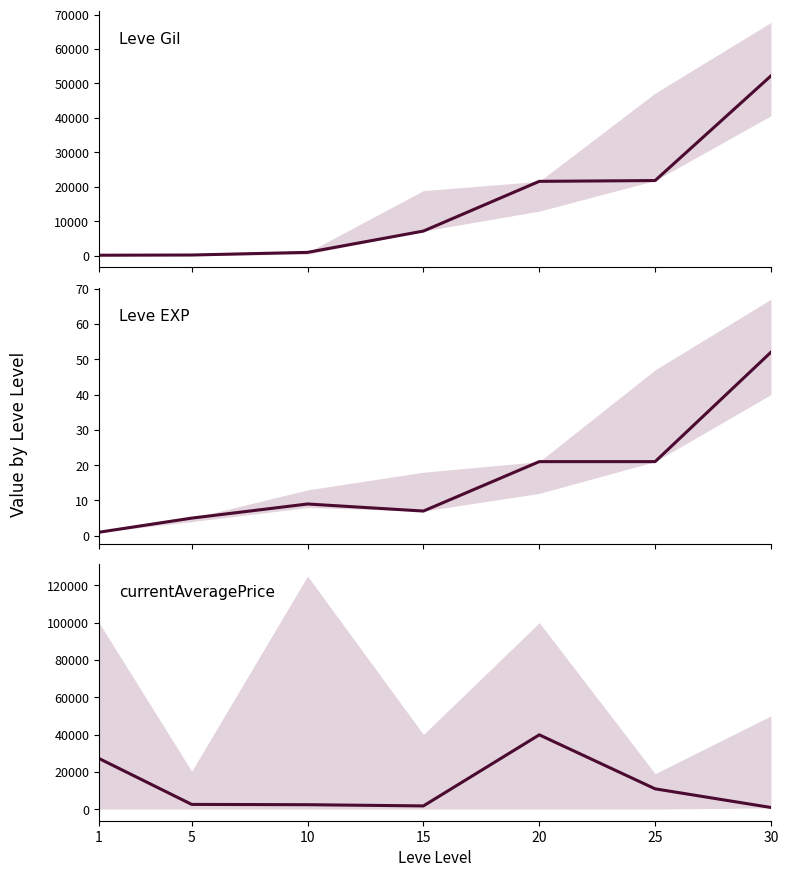

Where is the first local maximum for currentAveragePrice?

20